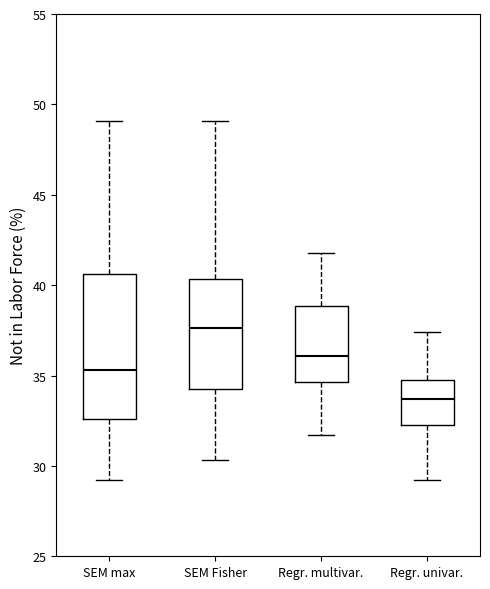

Reading left to right, read every box against the y-axis: the position of its median line, the range the box covers, and the ends of its whiskers. The values are not printed on the chart, so give them approximately, as read against the axis.

SEM max: median 35.5, box 32.5 to 40.5, whiskers 29.0 to 49.0
SEM Fisher: median 37.5, box 34.5 to 40.5, whiskers 30.5 to 49.0
Regr. multivar.: median 36.0, box 34.5 to 39.0, whiskers 31.5 to 42.0
Regr. univar.: median 33.5, box 32.5 to 35.0, whiskers 29.0 to 37.5